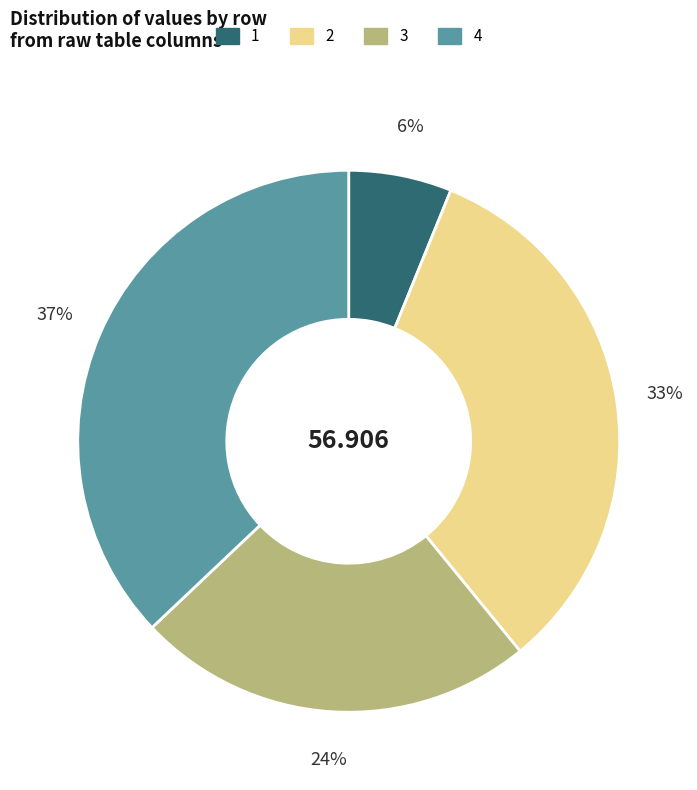

Does 4 represent more than half of the total?

No